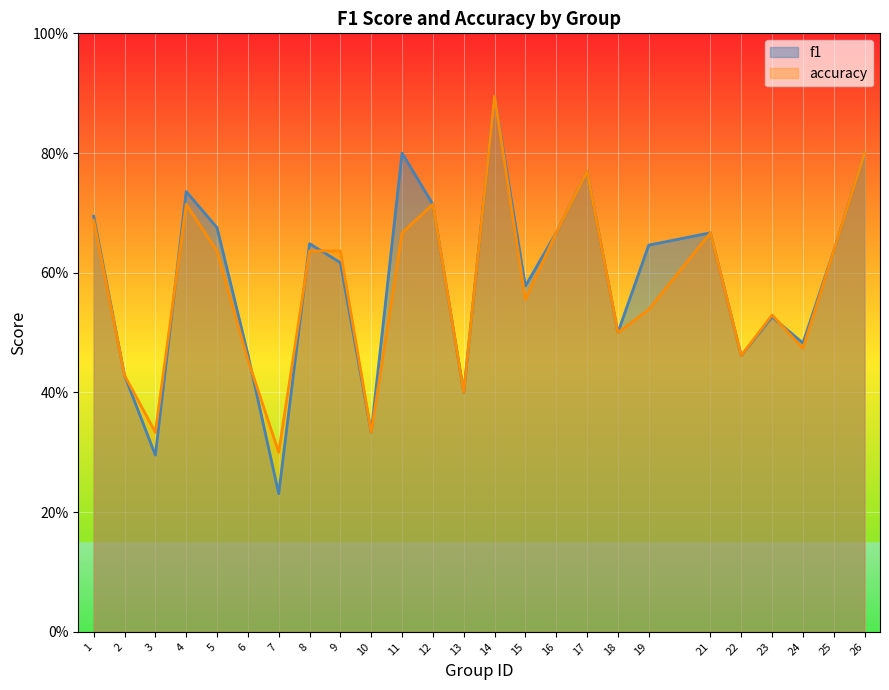

What is the value of the f1 point at the 5th from the left?

0.7